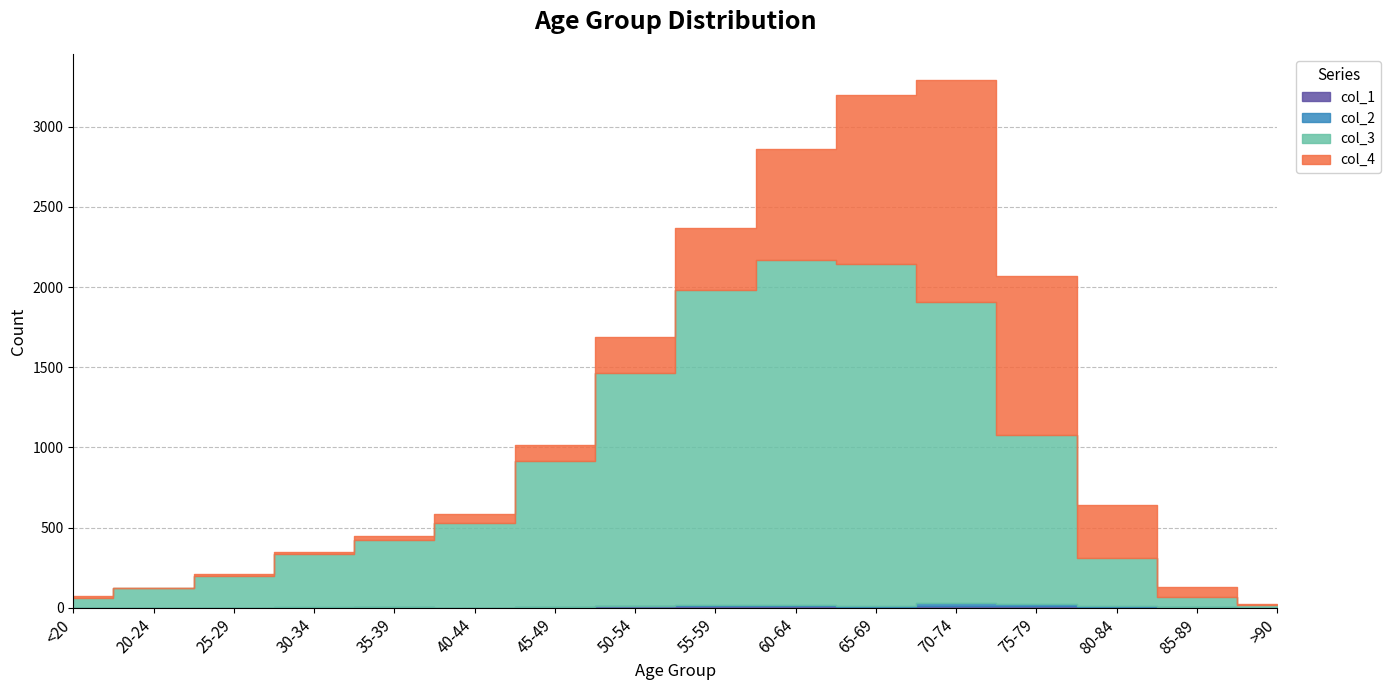

At 60-64, list the series in order from largest to smallest.

col_3, col_4, col_1, col_2